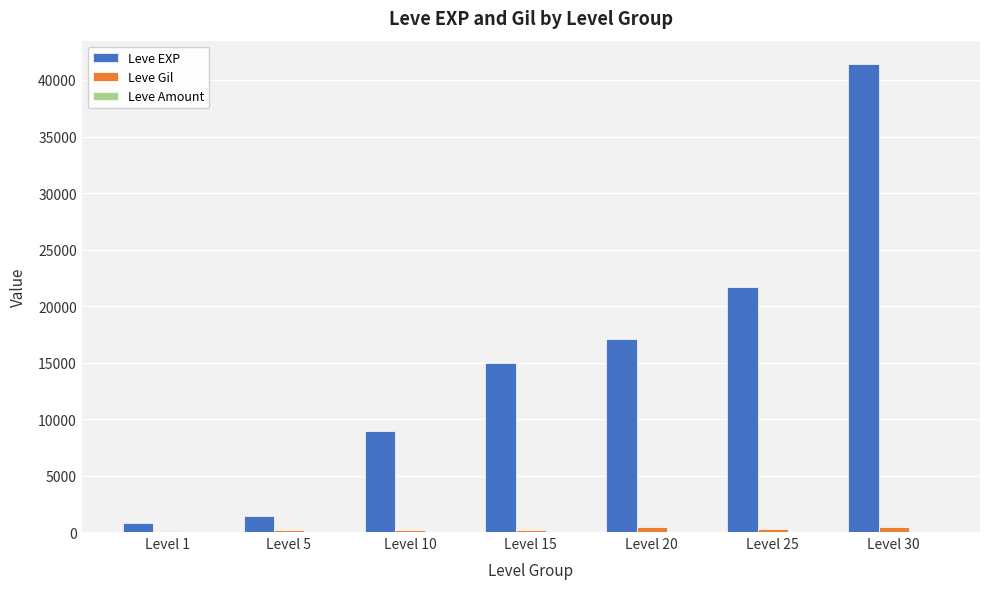

What is the average value of the Leve Gil series?

250